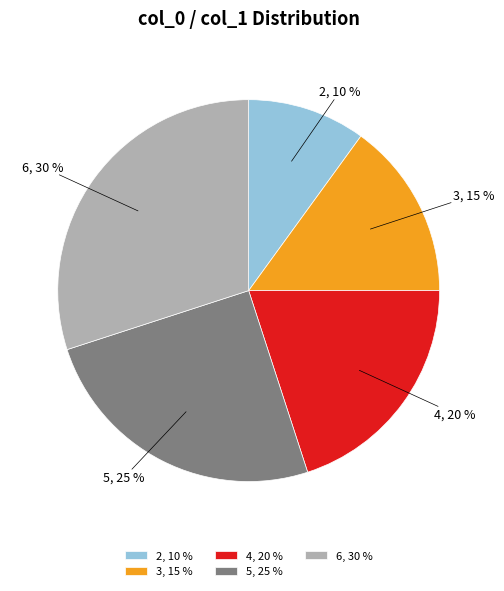

Do 6, 30 % and 3, 15 % together represent more than half of the pie?

No